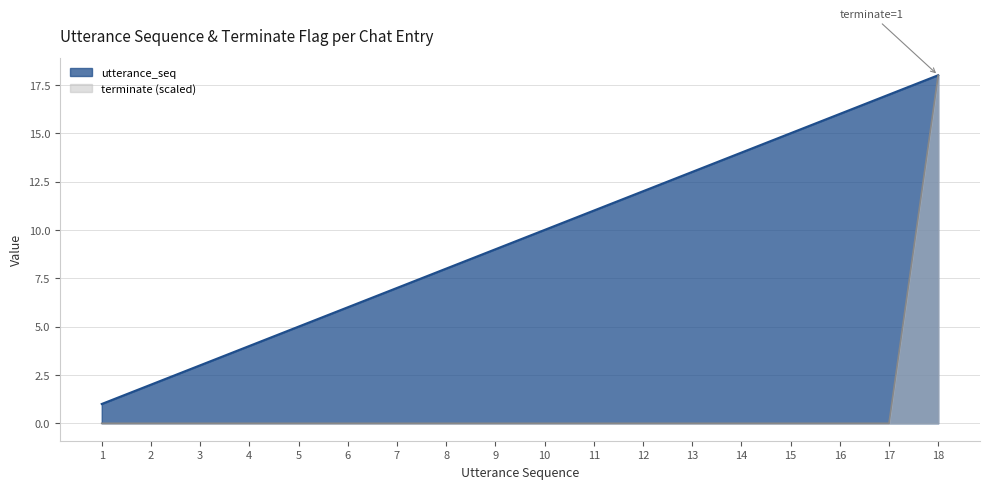

List the series in order of their peak value, highest first.

utterance_seq, terminate